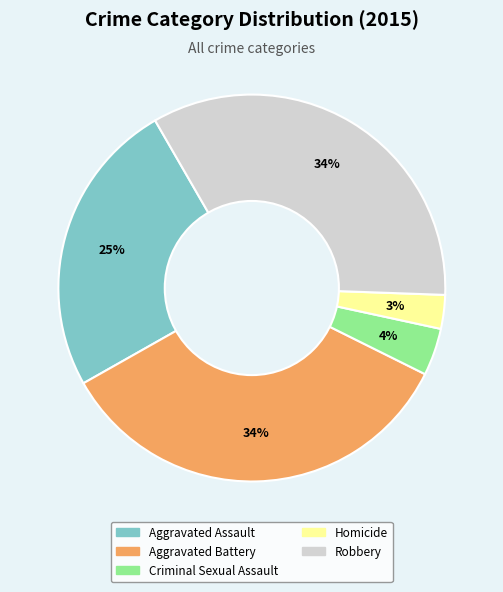

Is the sum of Robbery and Aggravated Battery greater than half?

Yes